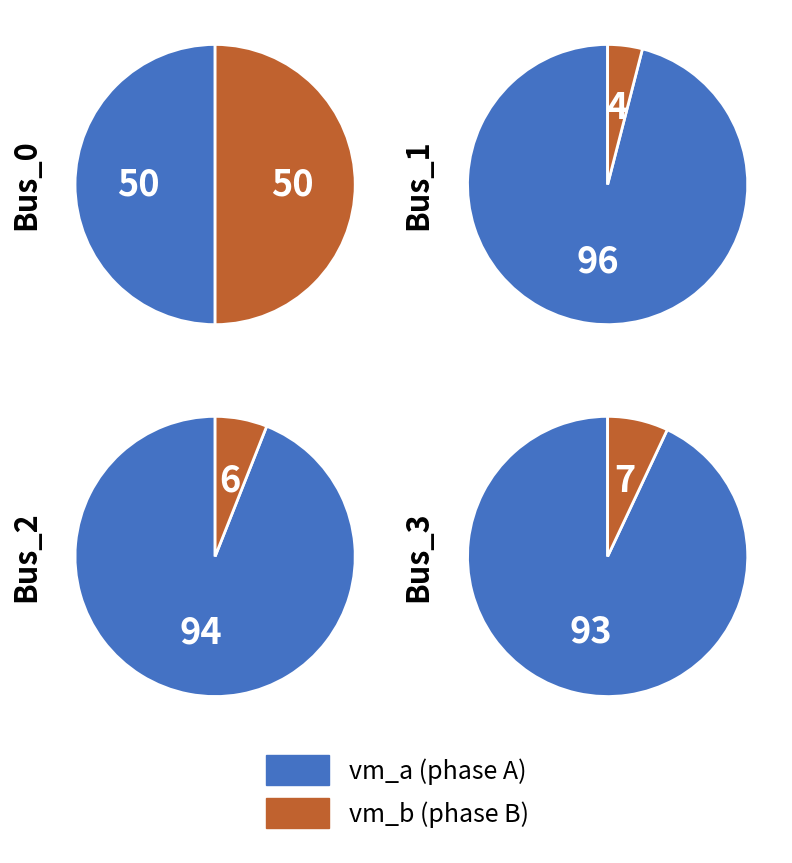

True or false: Bus_0 accounts for 1% of the total.

False